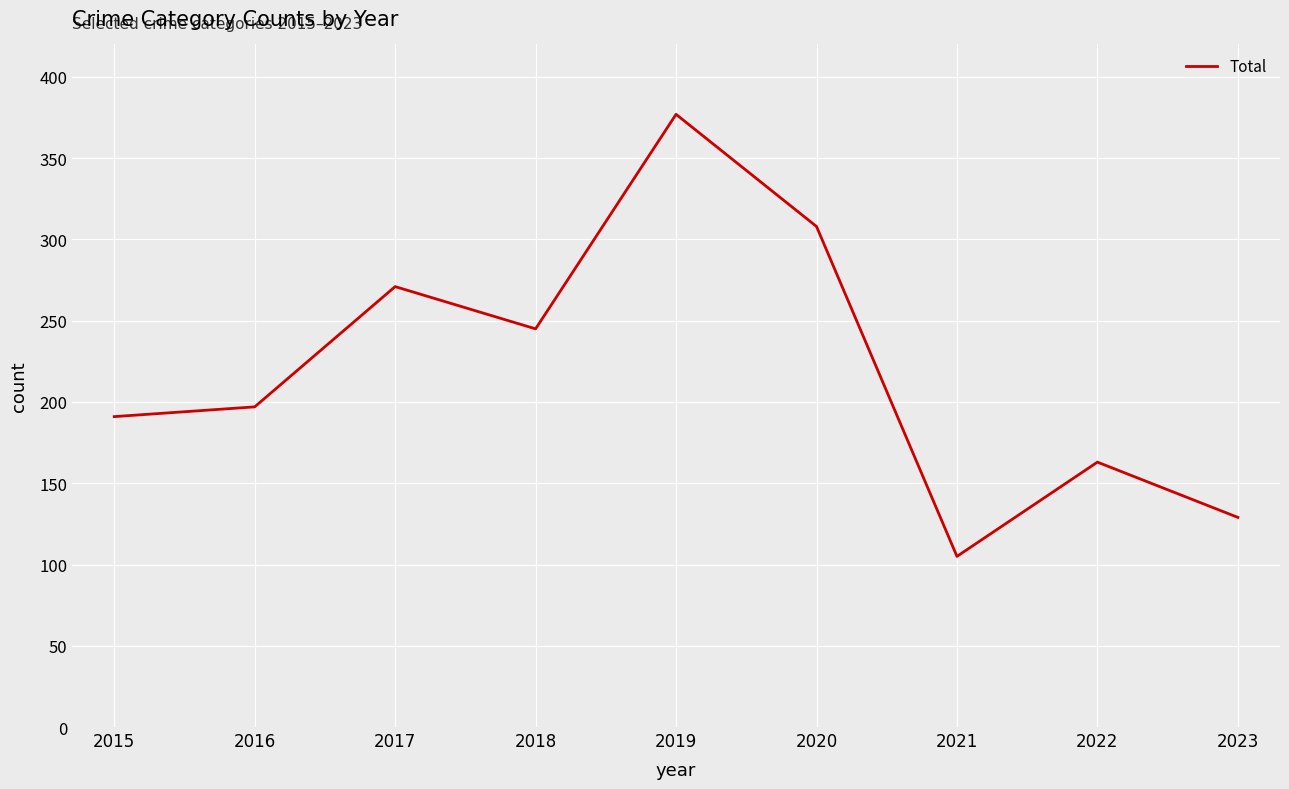

Count the number of categories in the chart.

9